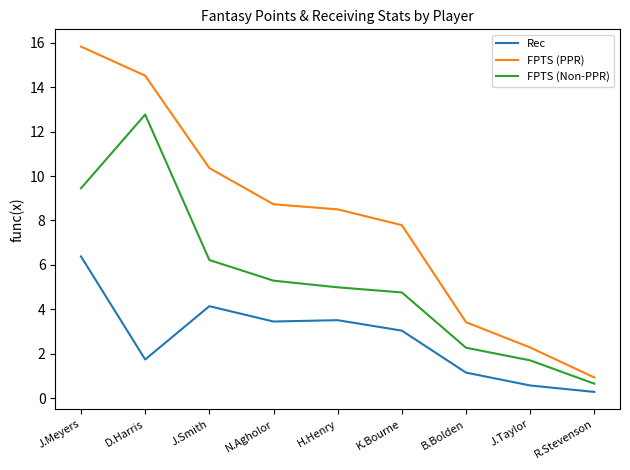

What is the difference between the maximum and minimum values in the FPTS (PPR) series?

14.9